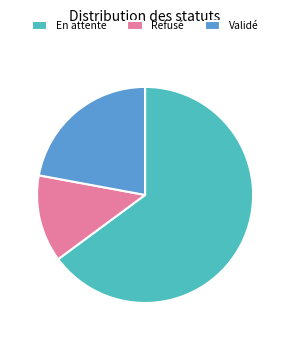

True or false: En attente accounts for 74% of the total.

False